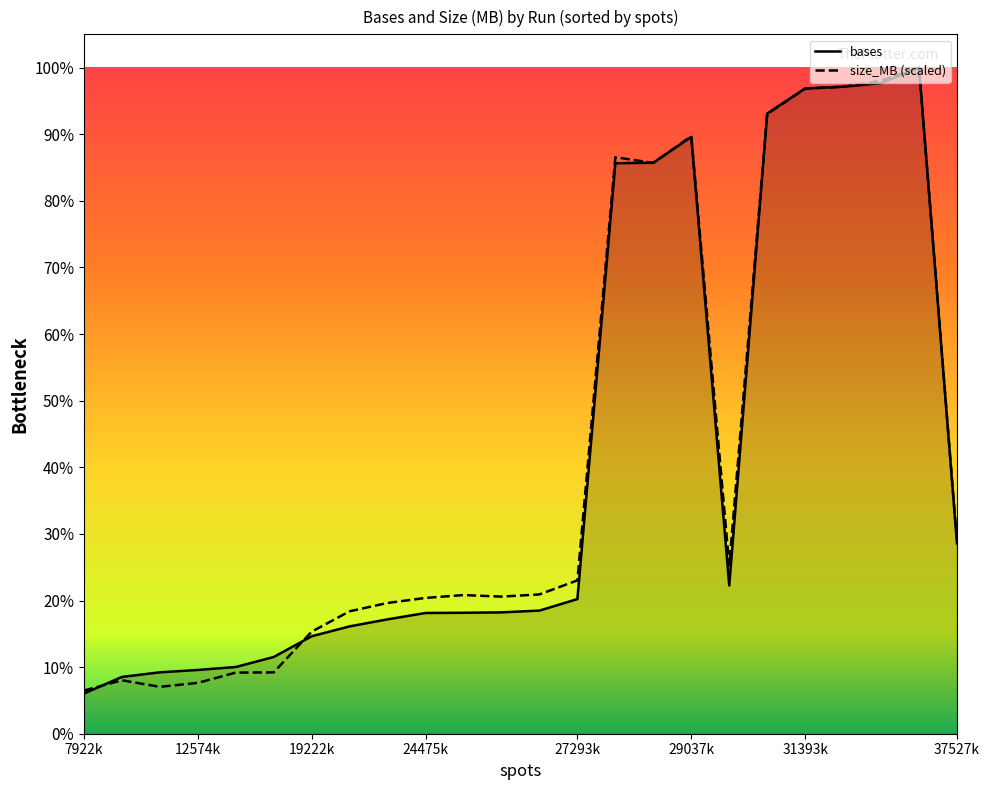

At which label does size_MB (scaled) first exceed 1016594572?

12